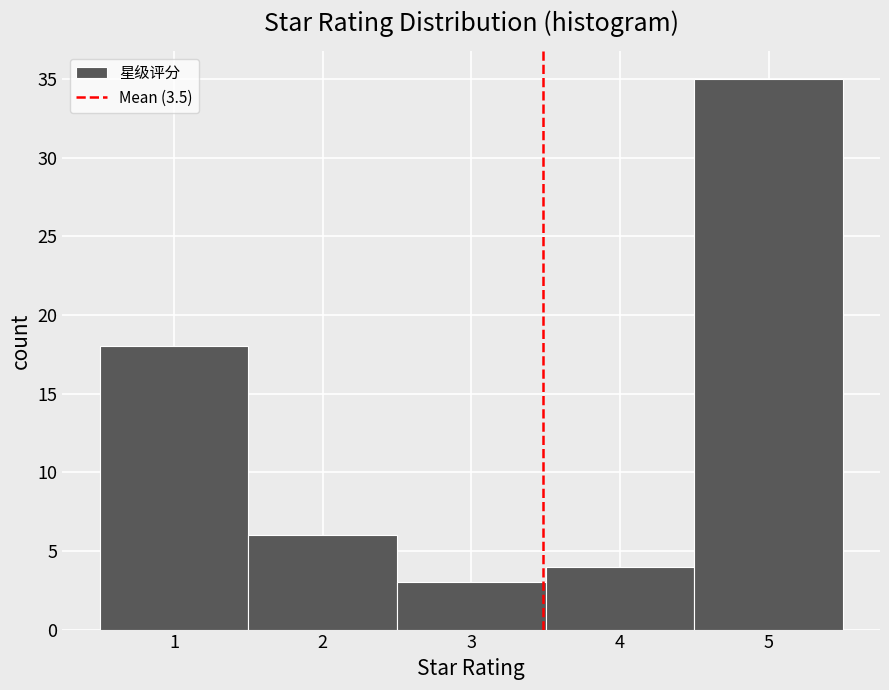

What is the height of the bar covering 1.5 to 2.5 on the x-axis? The values are not printed on the chart, so give them approximately, as read against the axis.

6